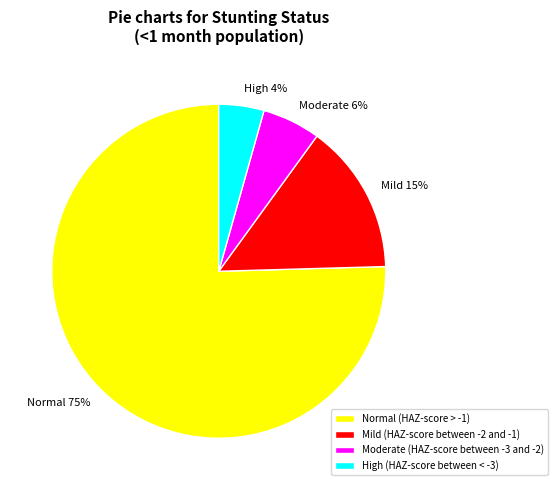

The High (HAZ-score between < -3) slice represents 4% of the pie. True or false?

True